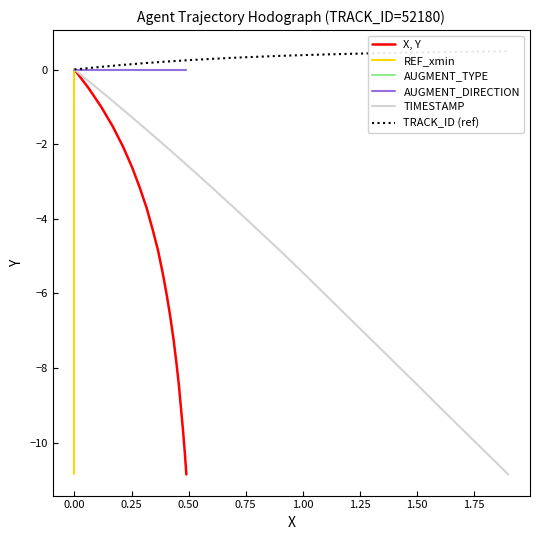

Is this an area chart (filled region under the line)?

No